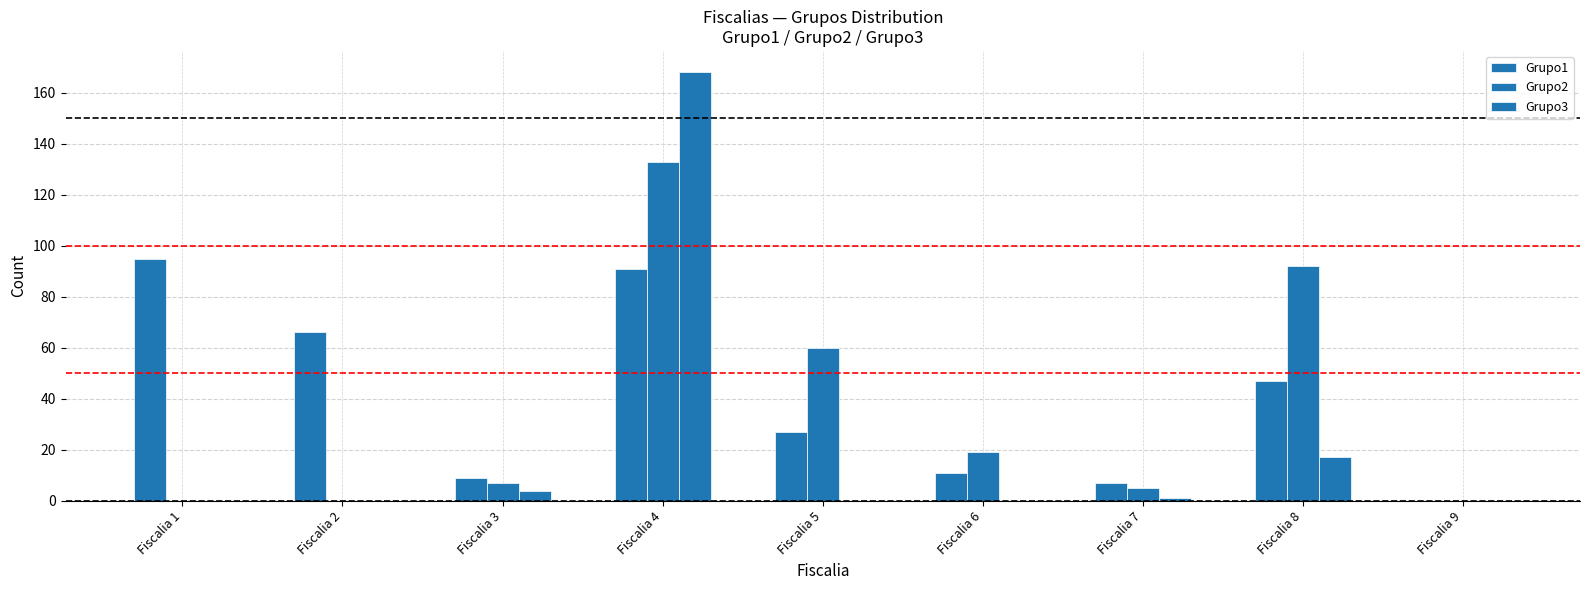

Which series has the largest total across all categories?

Grupo1